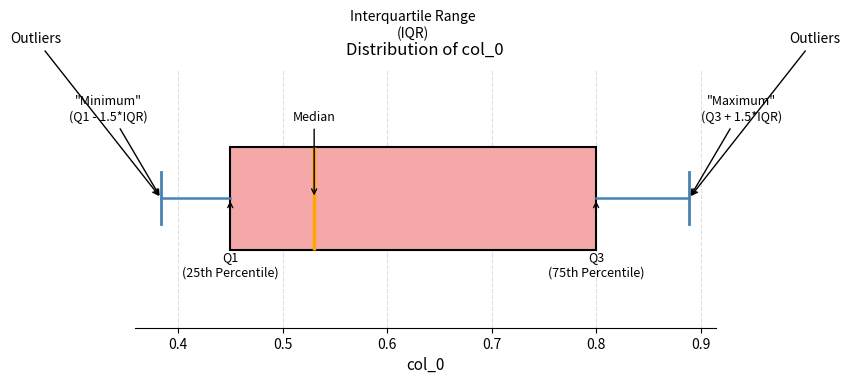

Read this box plot against the x-axis: the position of the median line, the range covered by the box, and the ends of both whiskers. The values are not printed on the chart, so give them approximately, as read against the axis.

median 0.53, box 0.45 to 0.80, whiskers 0.38 to 0.89